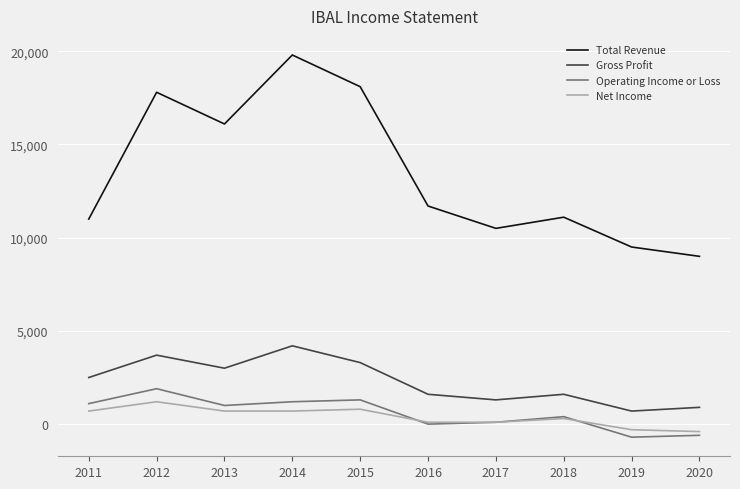

Which series ends up on top after the final intersection of Net Income and Operating Income or Loss?

Net Income